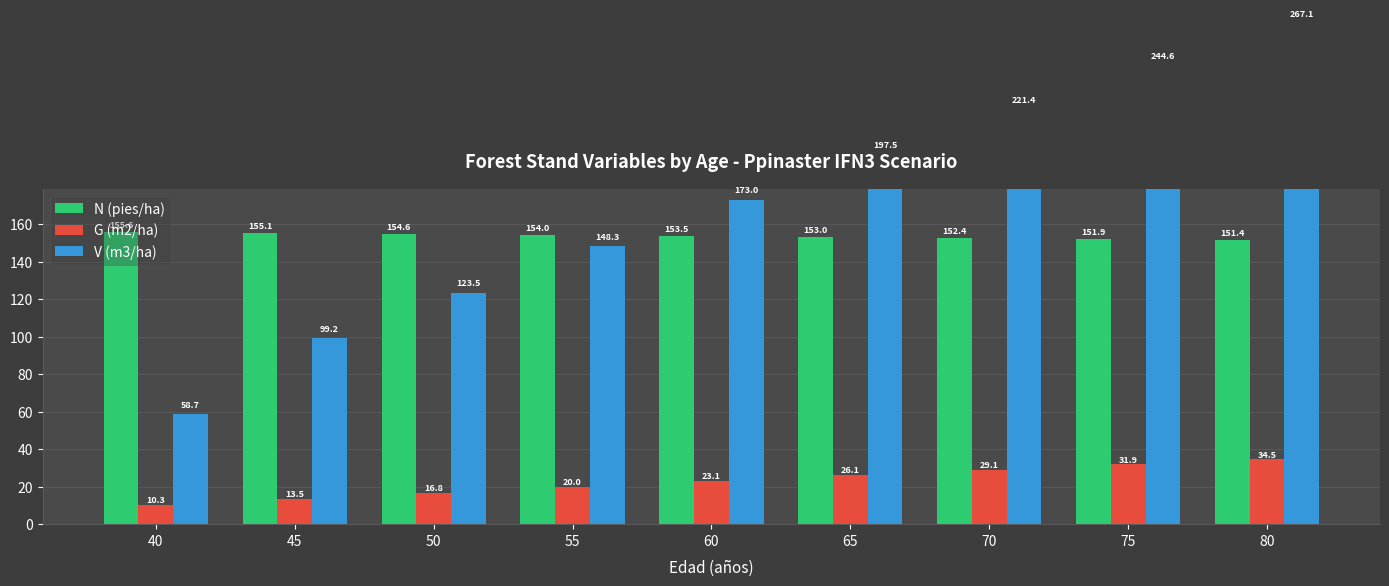

At which label is G (m2/ha) closest to 22?

60